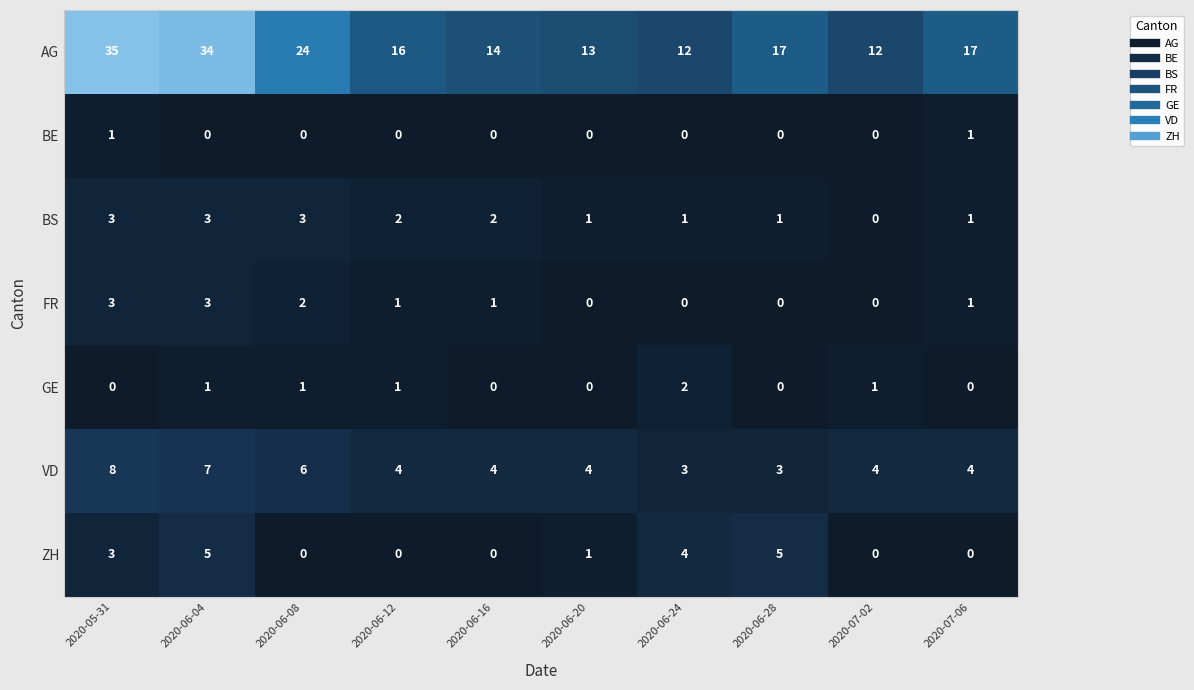

Which series has the largest range (max minus min)?

AG